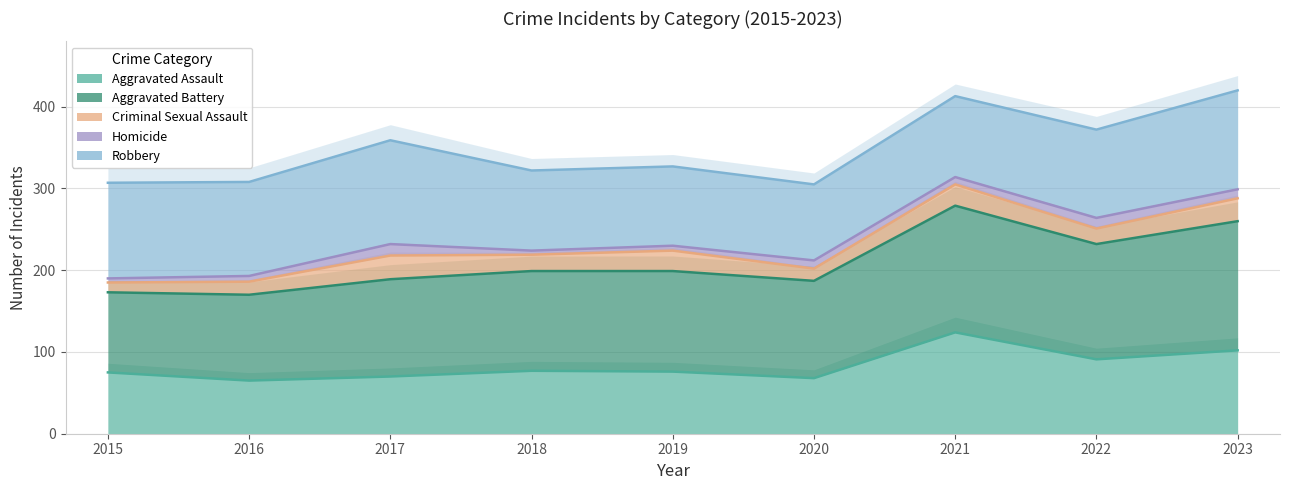

The Aggravated Battery series shows 74 at 2015. True or false?

False